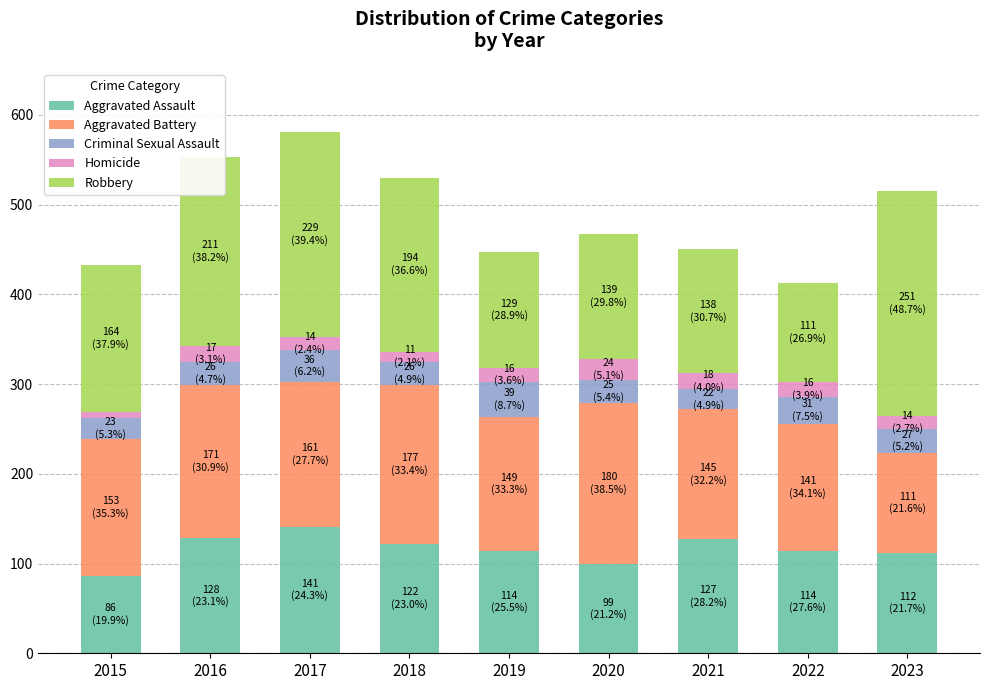

What is the average value of the Aggravated Assault series?

116